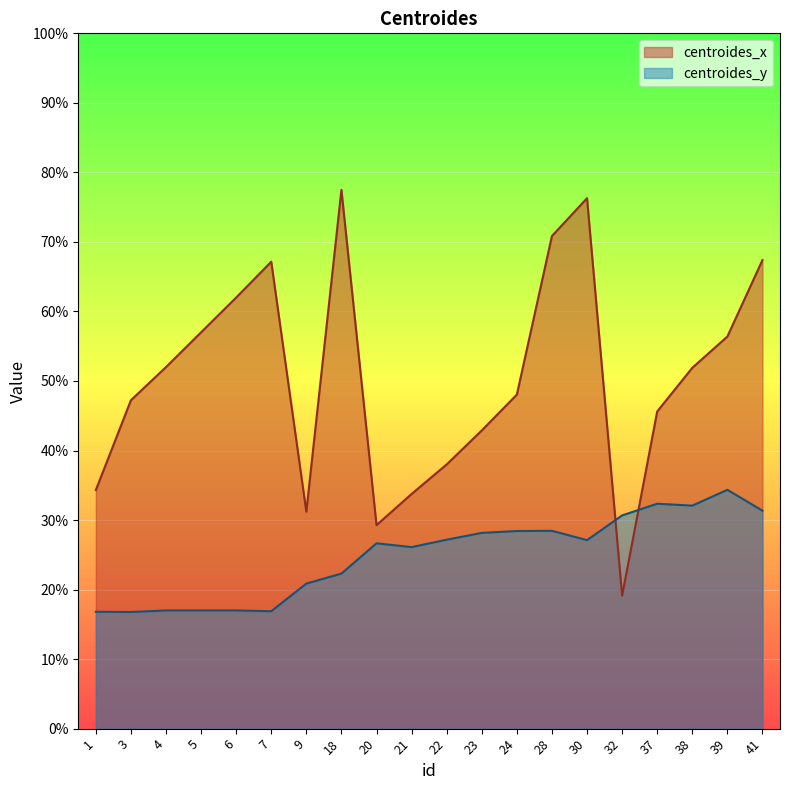

Rank the series by their average value, from highest to lowest.

centroides_x, centroides_y